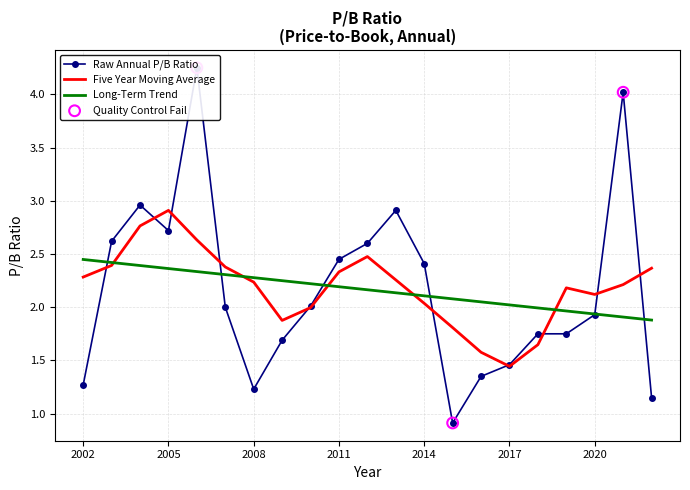

What is the change in value from 2015 to 2021?

+3.1